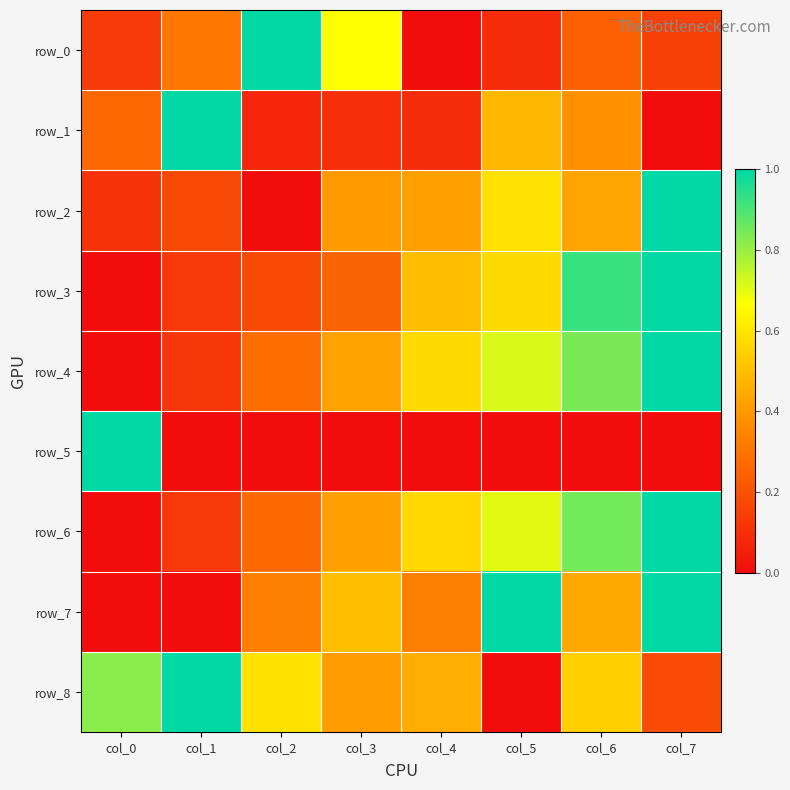

Reading right to left, transcribe all the data shown in this chart.

row_0: col_7=0.2	col_6=0.2	col_5=0.1	col_4=0.0	col_3=0.7	col_2=1.0	col_1=0.3	col_0=0.1
row_1: col_7=0.0	col_6=0.4	col_5=0.5	col_4=0.1	col_3=0.1	col_2=0.1	col_1=1.0	col_0=0.3
row_2: col_7=1.0	col_6=0.4	col_5=0.6	col_4=0.4	col_3=0.4	col_2=0.0	col_1=0.2	col_0=0.1
row_3: col_7=1.0	col_6=0.9	col_5=0.6	col_4=0.5	col_3=0.3	col_2=0.2	col_1=0.1	col_0=0.0
row_4: col_7=1.0	col_6=0.8	col_5=0.7	col_4=0.6	col_3=0.4	col_2=0.3	col_1=0.1	col_0=0.0
row_5: col_7=0.0	col_6=0.0	col_5=0.0	col_4=0.0	col_3=0.0	col_2=0.0	col_1=0.0	col_0=1.0
row_6: col_7=1.0	col_6=0.8	col_5=0.7	col_4=0.6	col_3=0.4	col_2=0.3	col_1=0.1	col_0=0.0
row_7: col_7=1.0	col_6=0.4	col_5=1.0	col_4=0.3	col_3=0.5	col_2=0.3	col_1=0.0	col_0=0.0
row_8: col_7=0.2	col_6=0.5	col_5=0.0	col_4=0.5	col_3=0.4	col_2=0.6	col_1=1.0	col_0=0.8